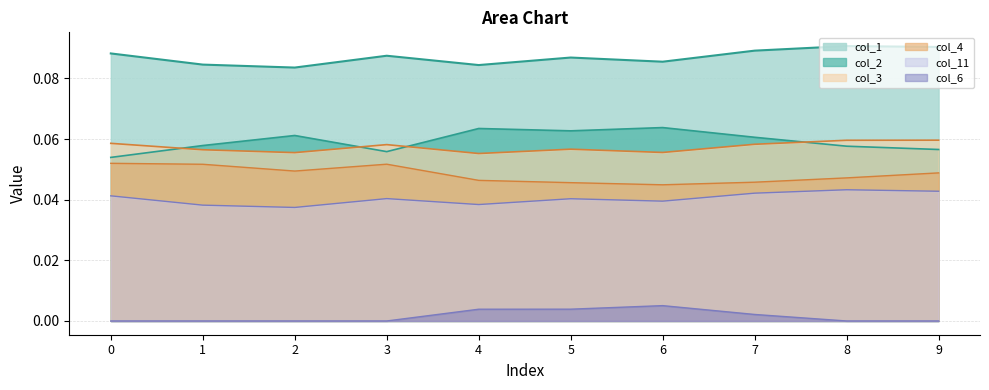

How many lines are shown in the chart?

6